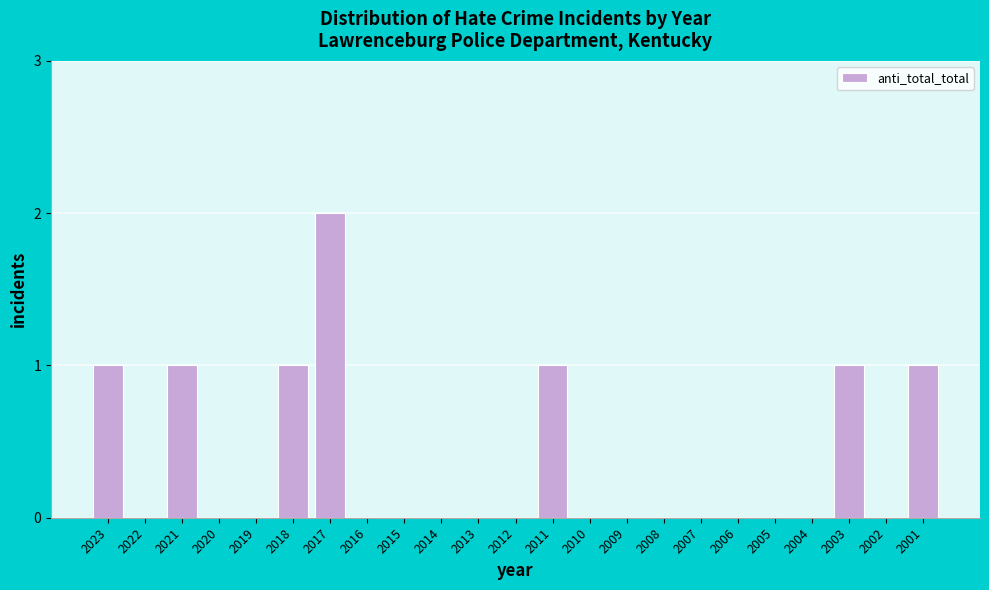

Reading left to right, what are all the values shown in this chart?

2023=1	2022=0	2021=1	2020=0	2019=0	2018=1	2017=2	2016=0	2015=0	2014=0	2013=0	2012=0	2011=1	2010=0	2009=0	2008=0	2007=0	2006=0	2005=0	2004=0	2003=1	2002=0	2001=1